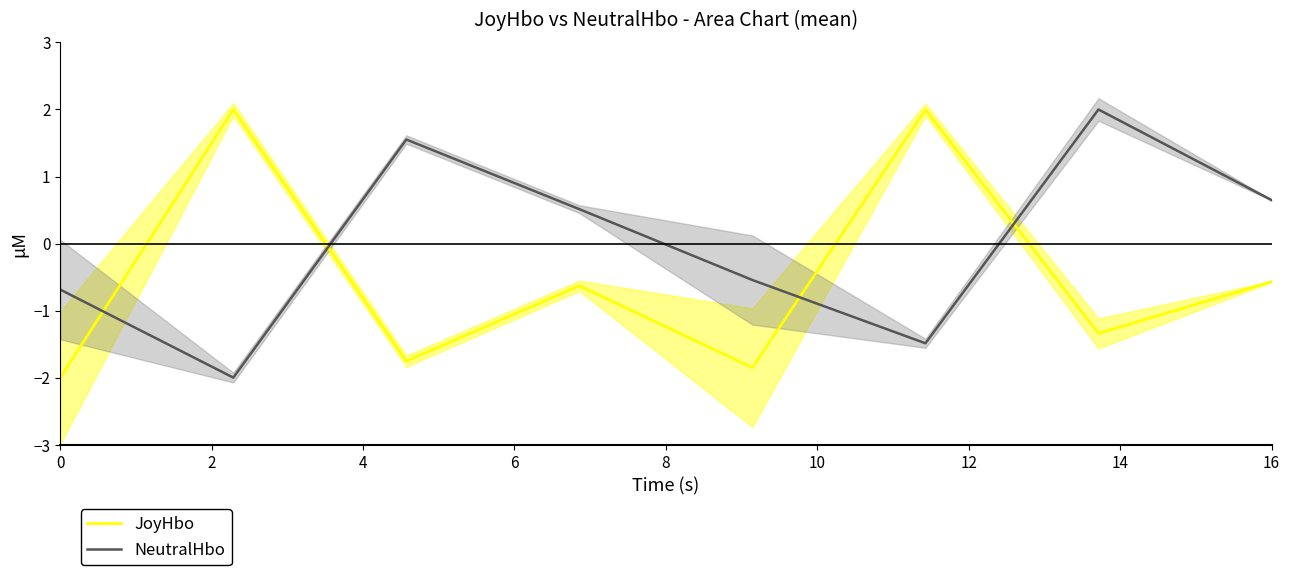

How many negative values does the JoyHbo series have?

6